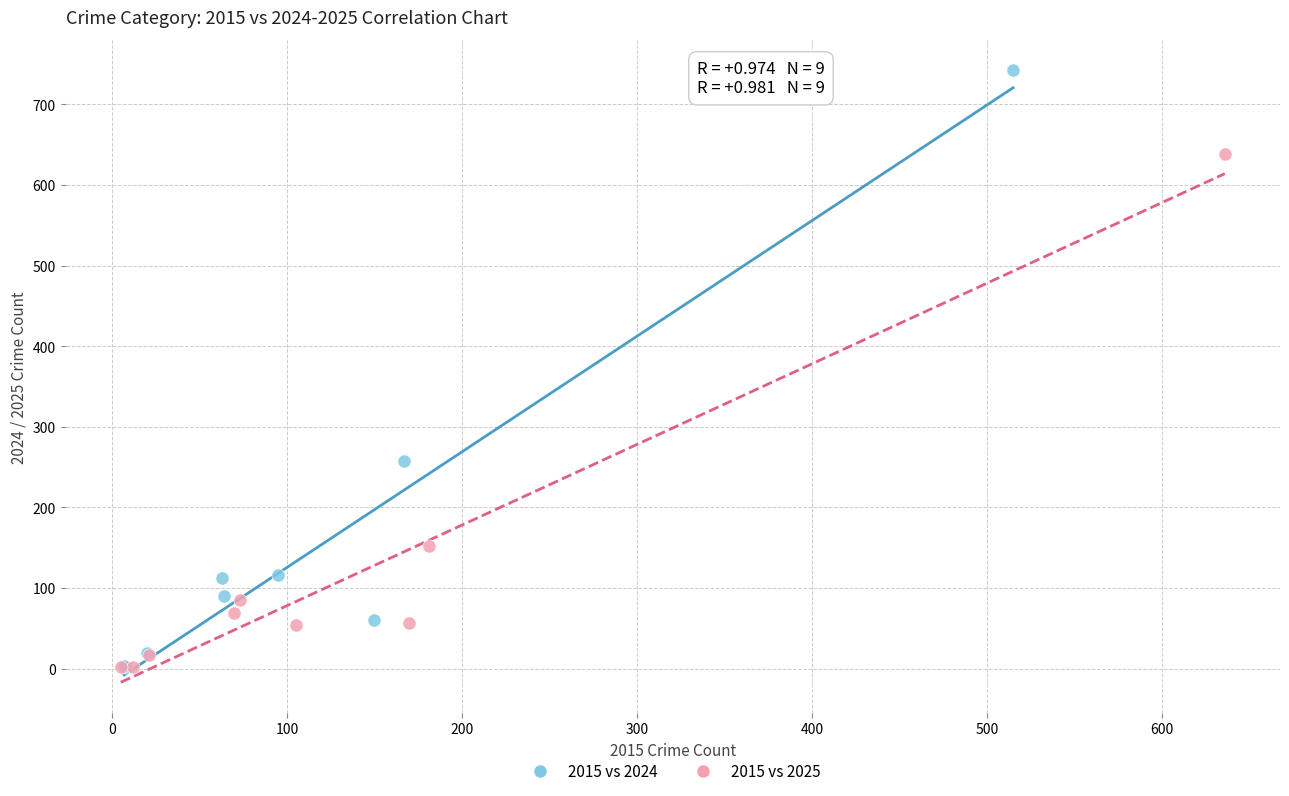

Which series has the largest Y range (max minus min)?

2015 vs 2024